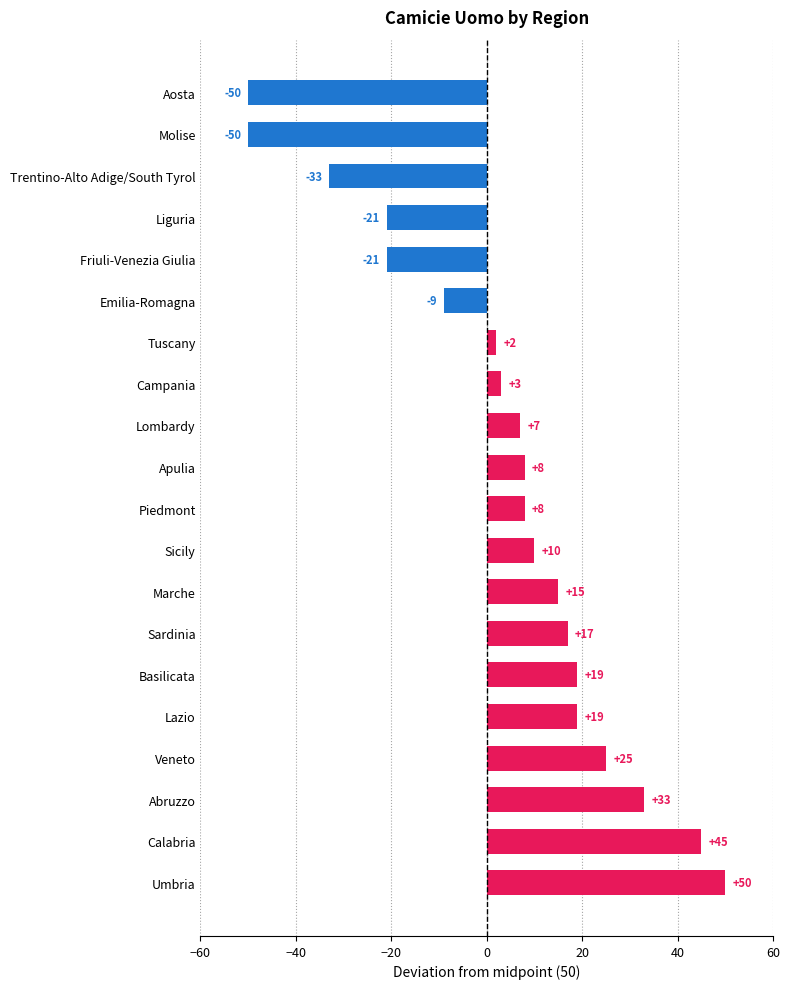

What is the difference between the maximum and minimum values?

100